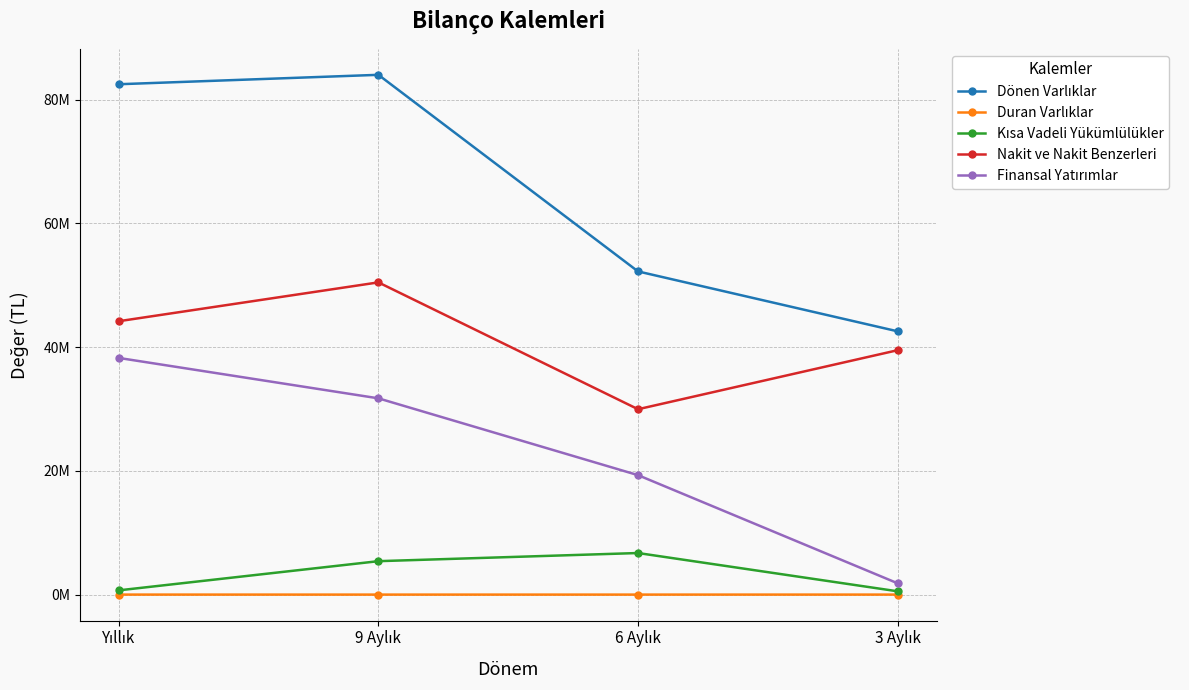

What is the sum of the Duran Varlıklar values at 3 Aylık and 6 Aylık?

6644